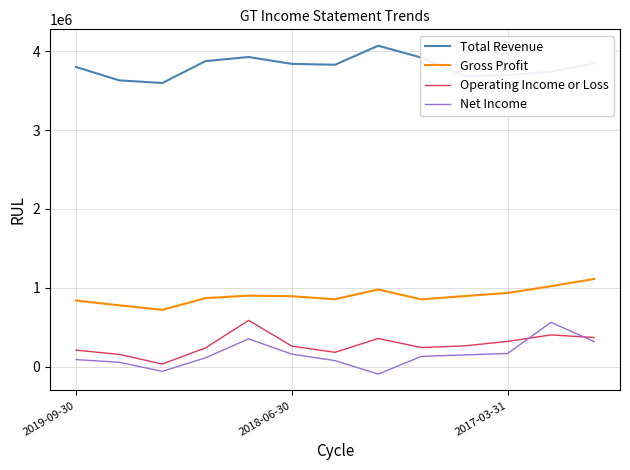

Which series has the largest total across all categories?

Total Revenue